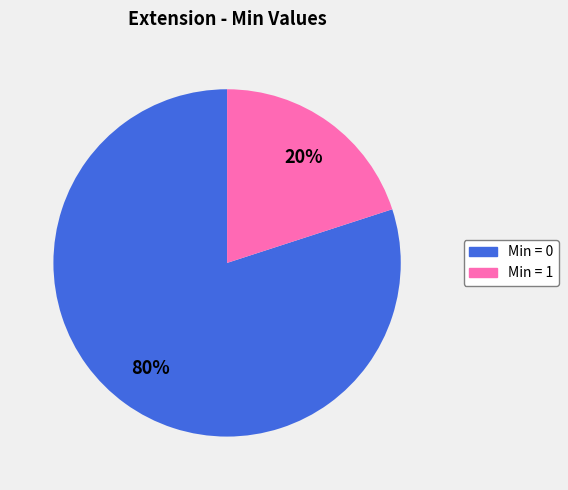

Is there any slice that represents more than half of the pie?

Yes